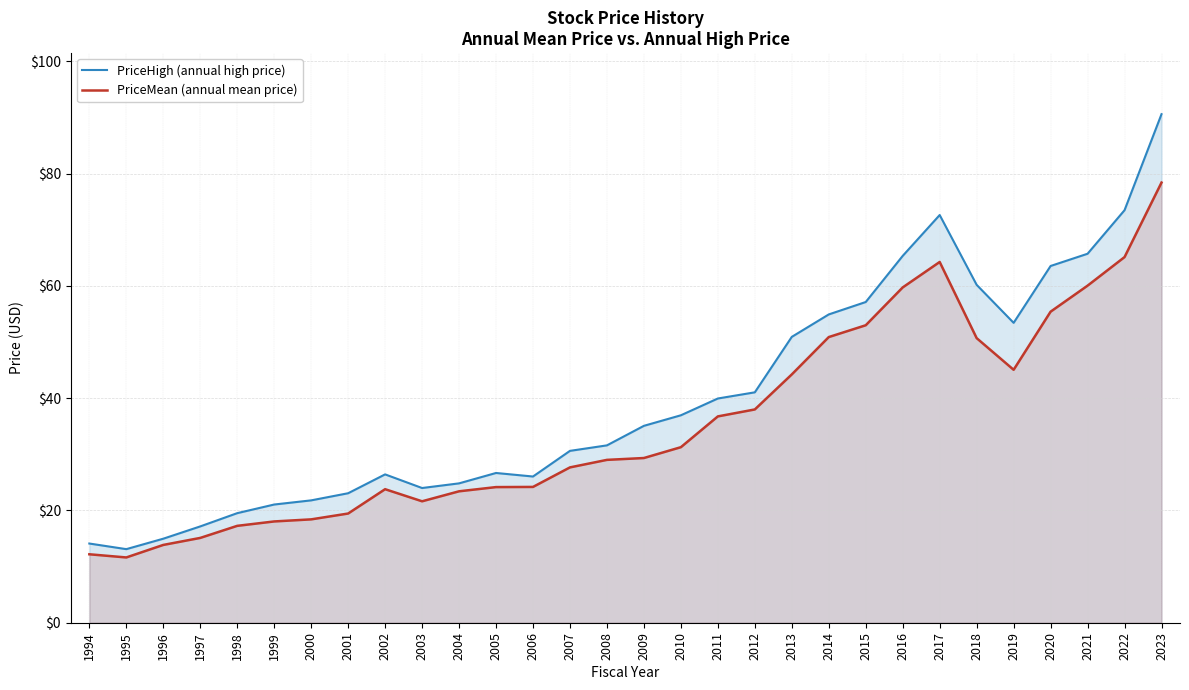

At which label does PriceMean (annual mean price) first exceed 29?

2008